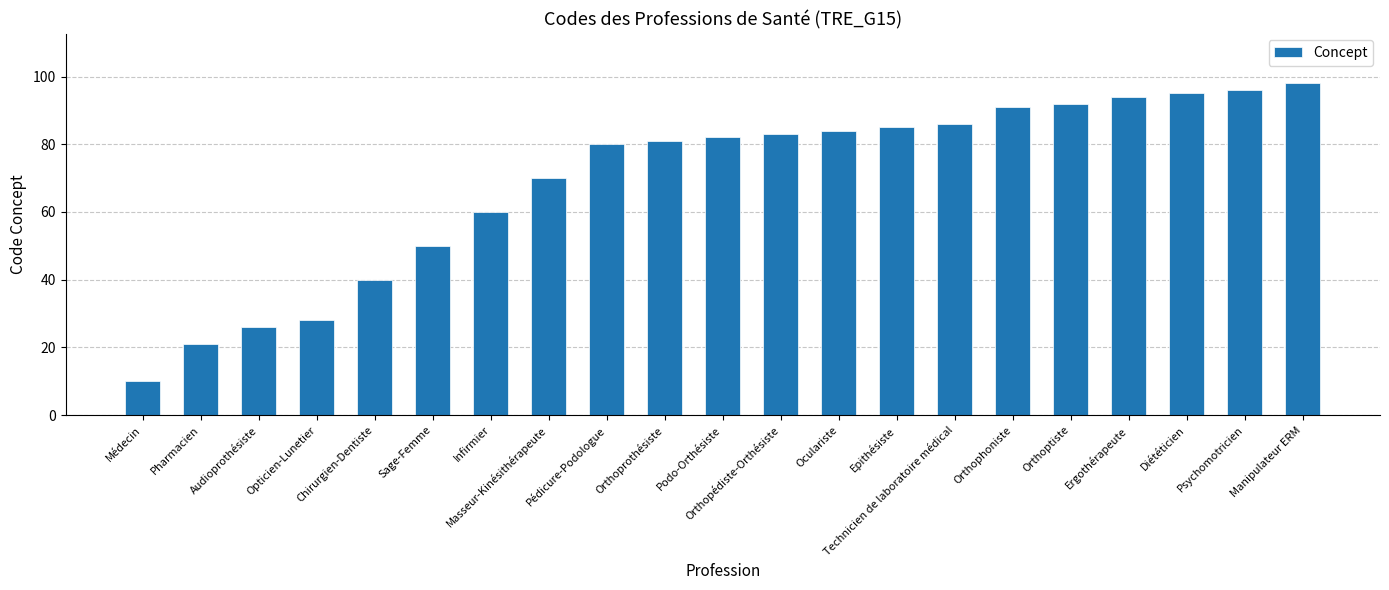

What is the change in value from Chirurgien-Dentiste to Manipulateur ERM?

+58